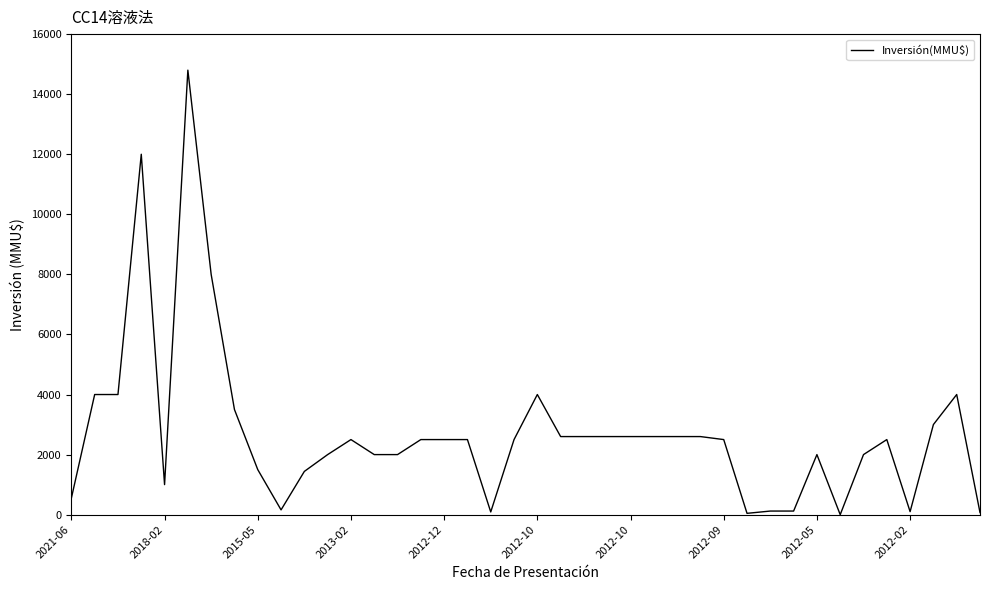

What is the greatest value displayed?

14800